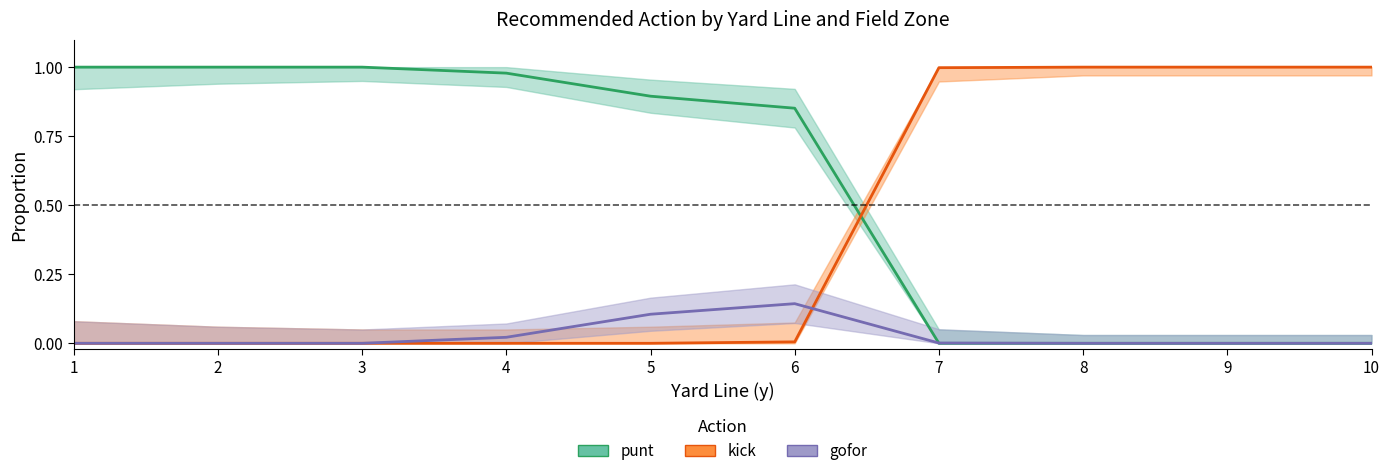

The kick series shows 1.0 at 8. True or false?

True